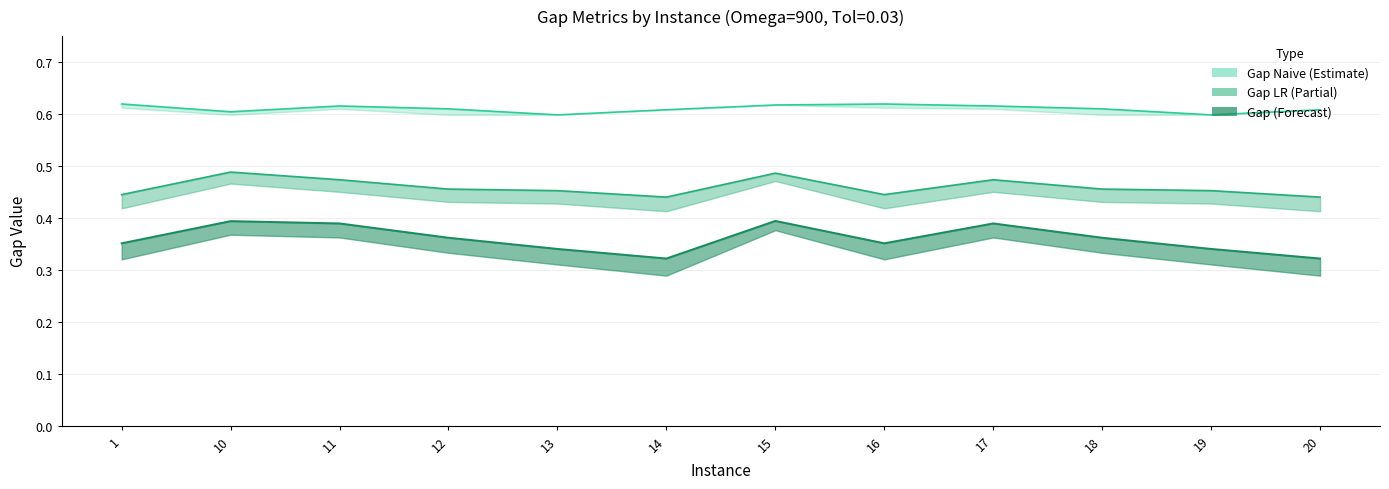

How many distinct data groups are displayed?

3